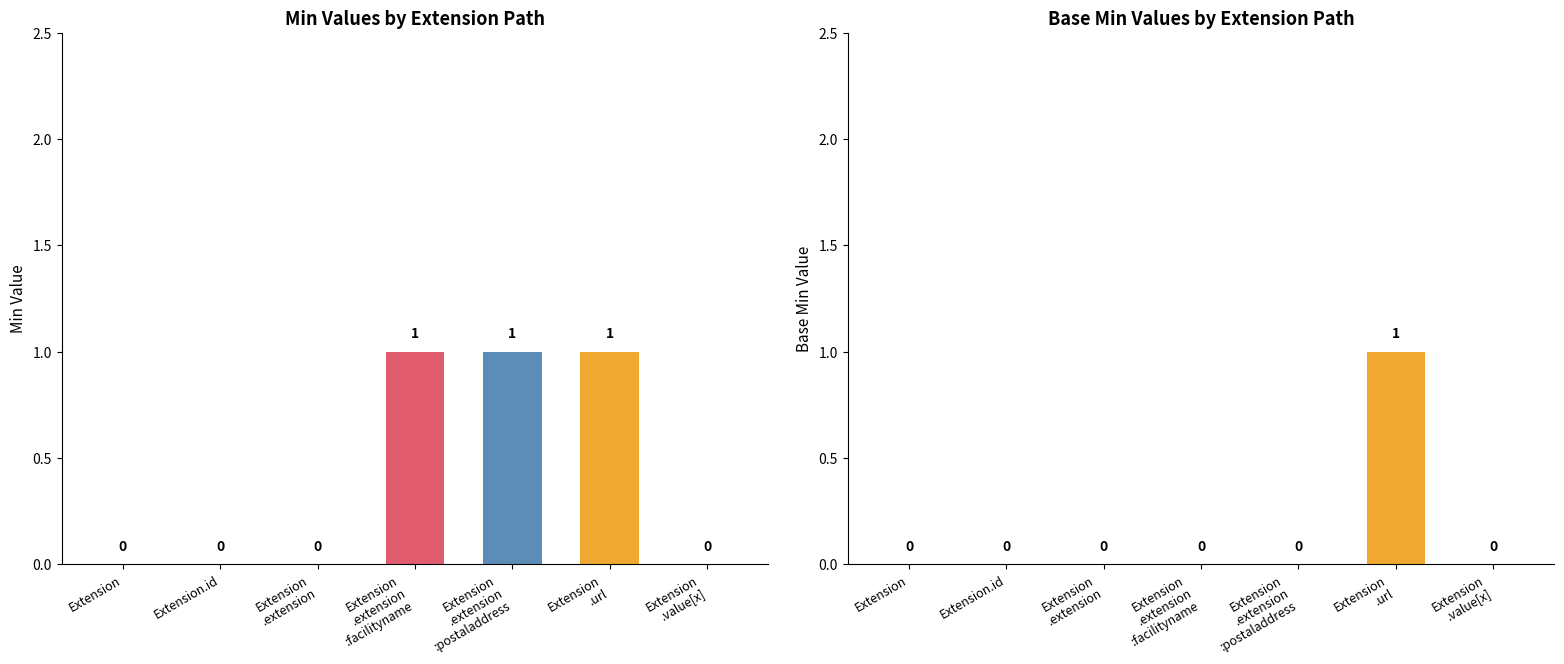

What is the difference between the second highest and second lowest values in the Min series?

1